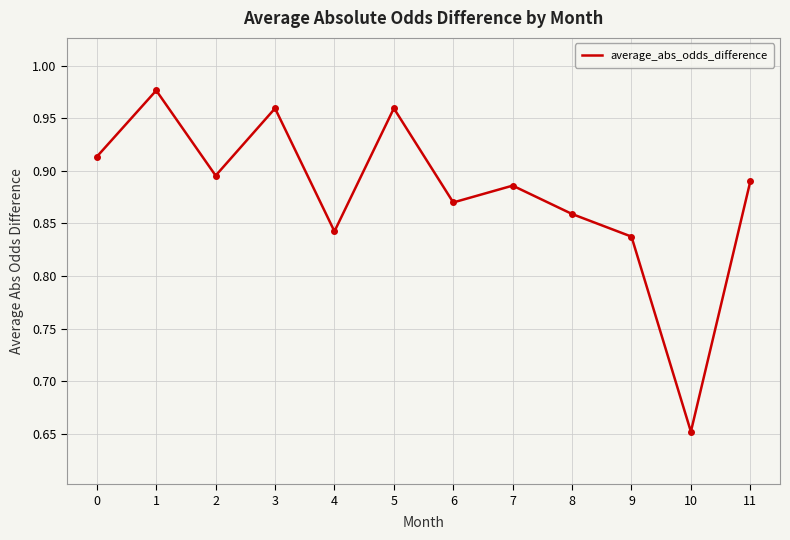

Is it true that the value at 10 is 0.3?

False